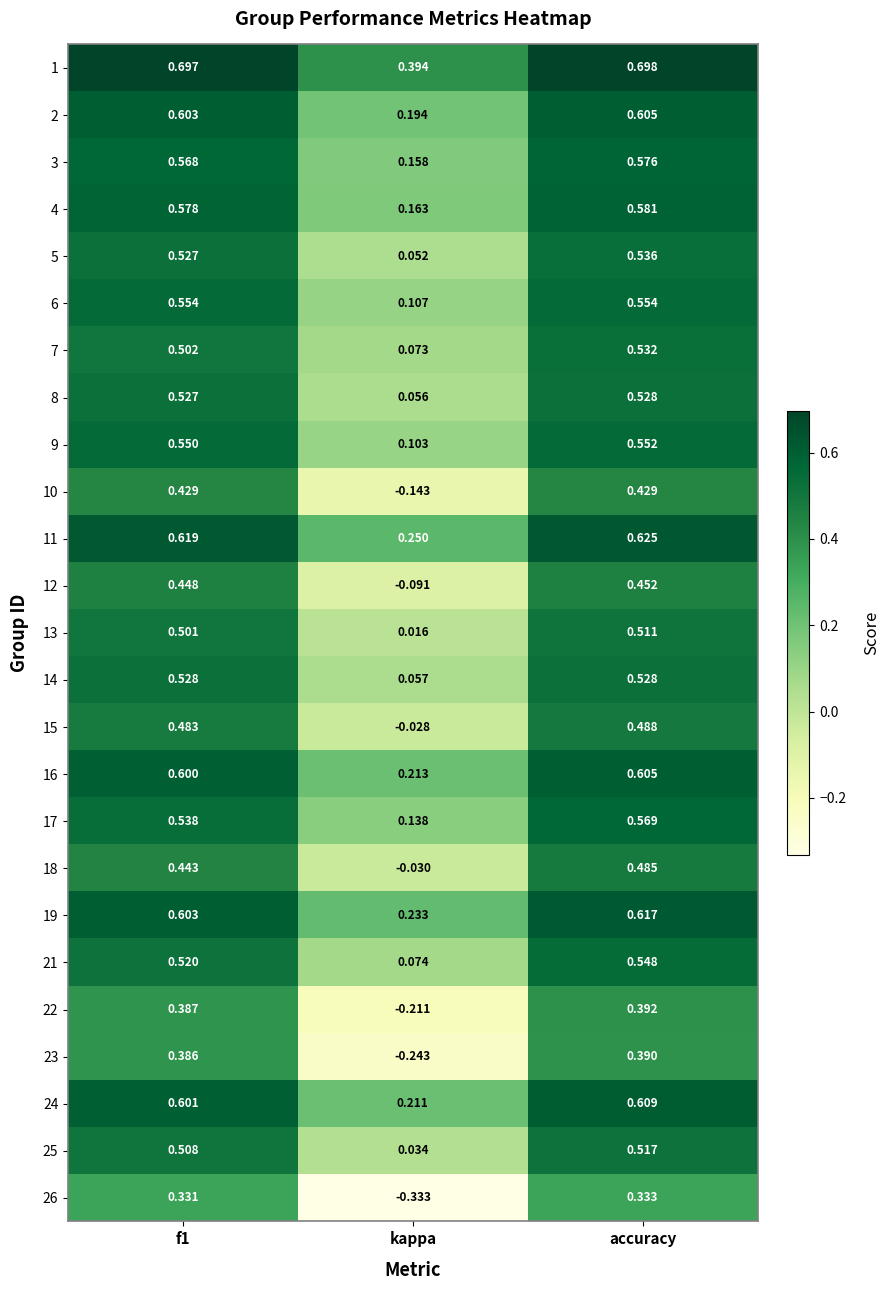

How many data points does each series have?

3